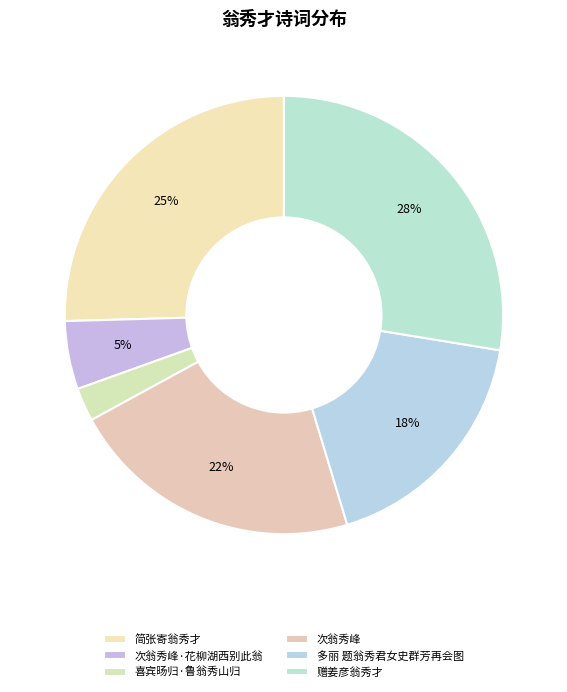

Count the number of slices in the pie.

6